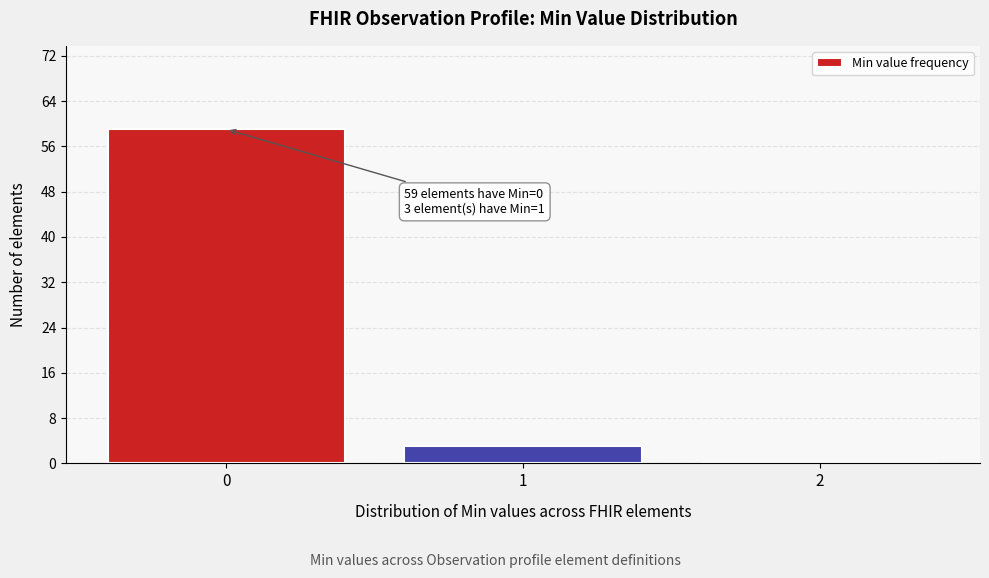

Over which range of the x-axis is the bar tallest?

-0.5 to 0.5